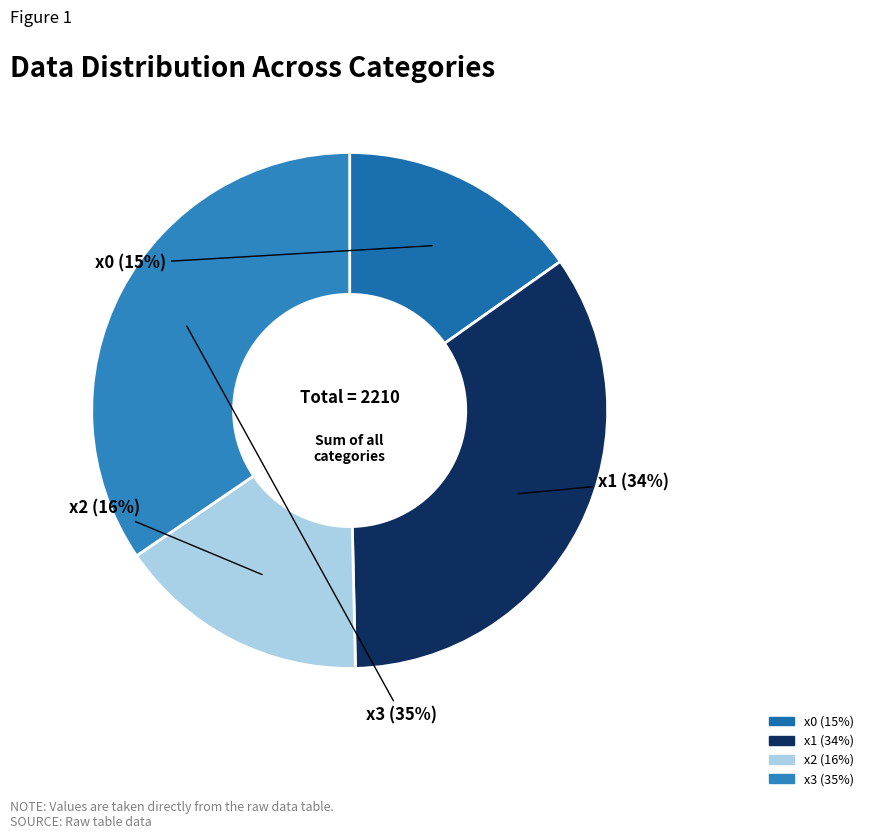

To the nearest percent, what percentage of the pie is x1?

34%